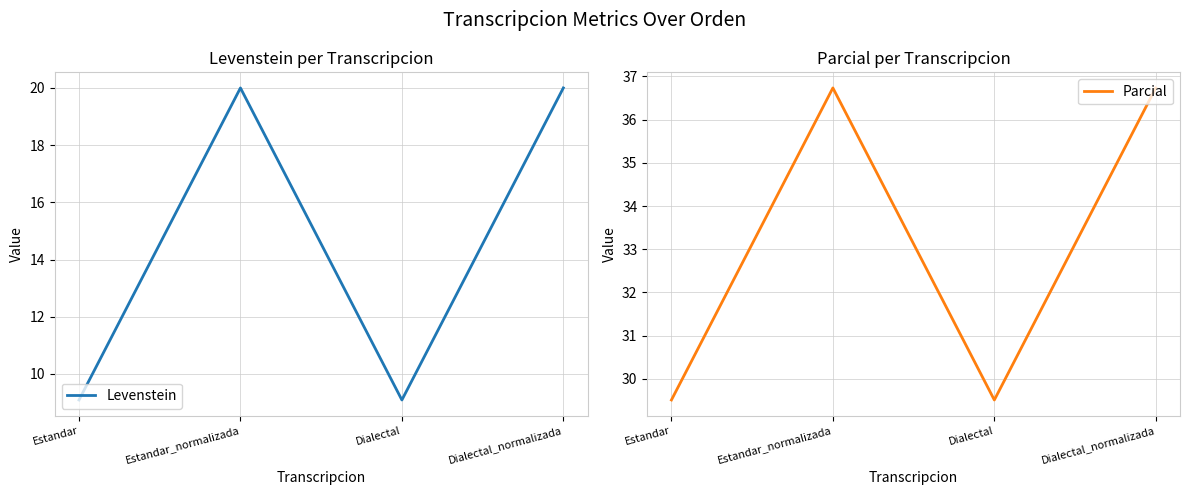

Reading left to right, extract all data points from this chart.

Levenstein: Estandar=9.1	Estandar_normalizada=20.0	Dialectal=9.1	Dialectal_normalizada=20.0
Parcial: Estandar=29.5	Estandar_normalizada=36.7	Dialectal=29.5	Dialectal_normalizada=36.7